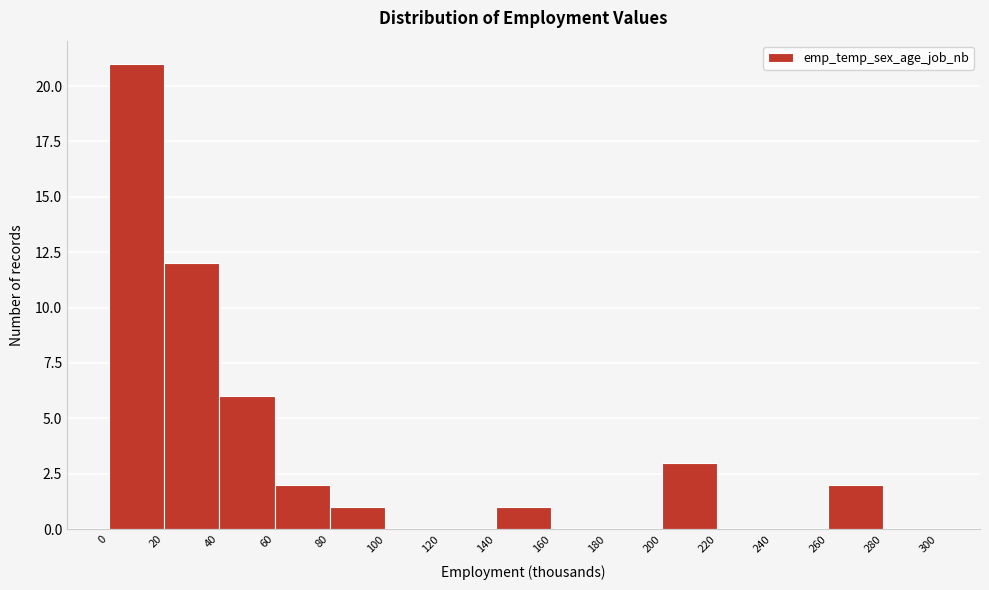

How tall is the bar that spans 60 to 80 on the x-axis? The values are not printed on the chart, so give them approximately, as read against the axis.

2